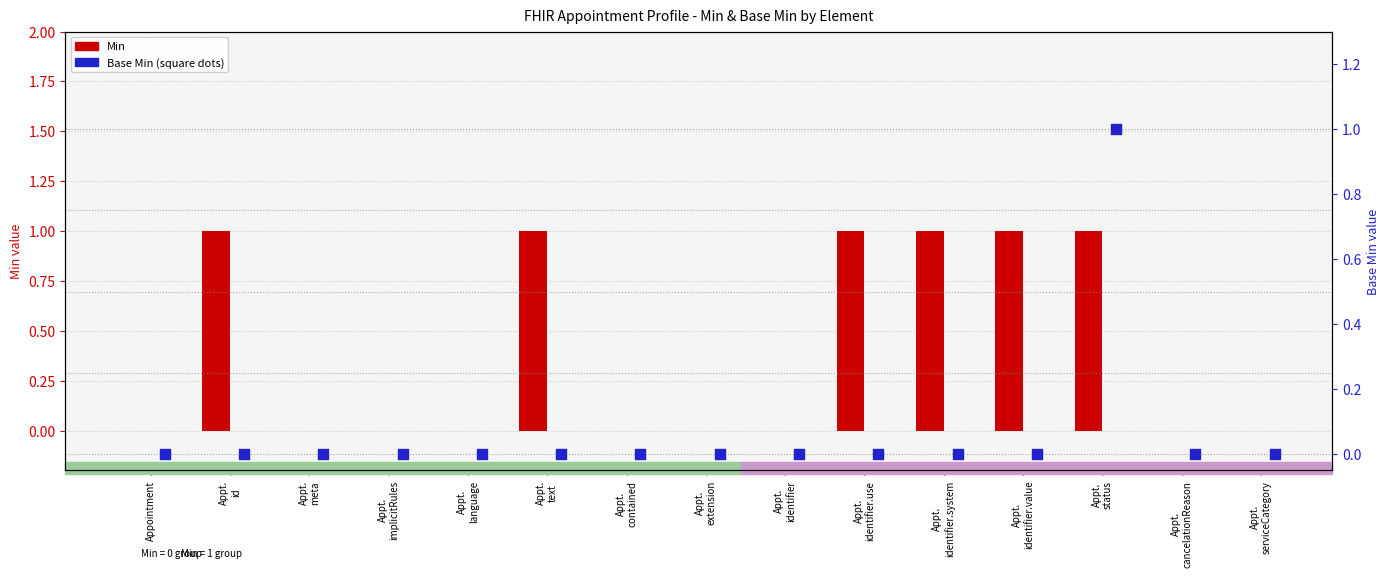

Which series reaches the maximum Y coordinate?

Min